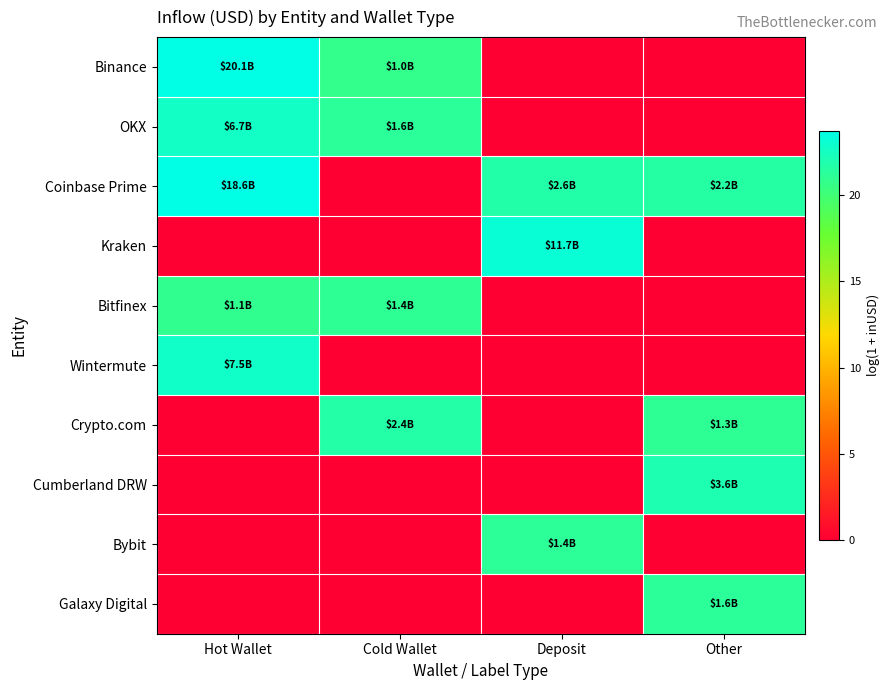

Reading left to right, what are all the values shown in this chart?

Binance: Hot Wallet=23.7	Cold Wallet=20.7	Deposit=0.0	Other=0.0
OKX: Hot Wallet=22.6	Cold Wallet=21.2	Deposit=0.0	Other=0.0
Coinbase Prime: Hot Wallet=23.6	Cold Wallet=0.0	Deposit=21.7	Other=21.5
Kraken: Hot Wallet=0.0	Cold Wallet=0.0	Deposit=23.2	Other=0.0
Bitfinex: Hot Wallet=20.9	Cold Wallet=21.0	Deposit=0.0	Other=0.0
Wintermute: Hot Wallet=22.7	Cold Wallet=0.0	Deposit=0.0	Other=0.0
Crypto.com: Hot Wallet=0.0	Cold Wallet=21.6	Deposit=0.0	Other=21.0
Cumberland DRW: Hot Wallet=0.0	Cold Wallet=0.0	Deposit=0.0	Other=22.0
Bybit: Hot Wallet=0.0	Cold Wallet=0.0	Deposit=21.1	Other=0.0
Galaxy Digital: Hot Wallet=0.0	Cold Wallet=0.0	Deposit=0.0	Other=21.2